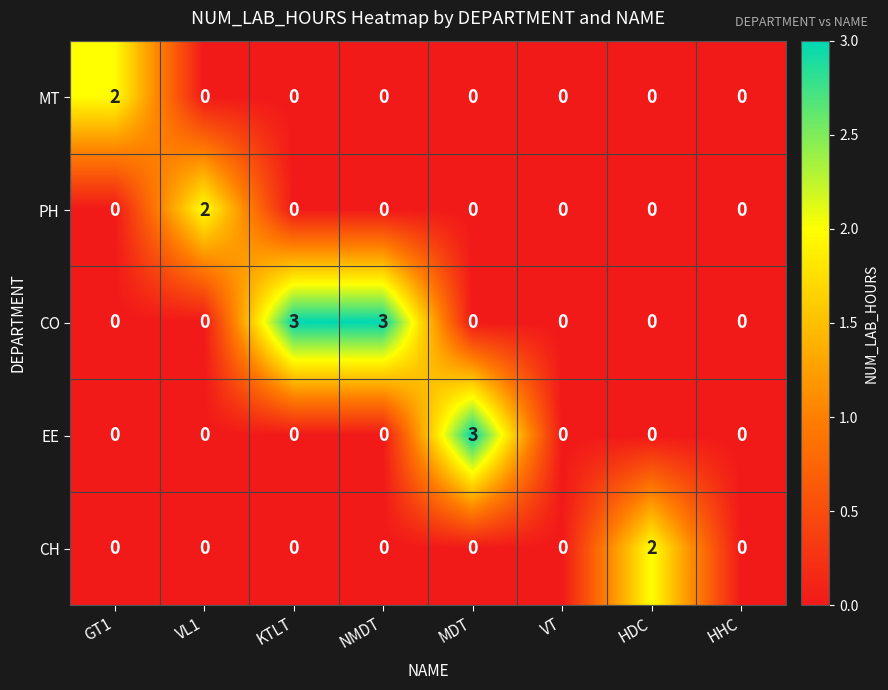

What is the difference between the highest and lowest values at HDC?

2